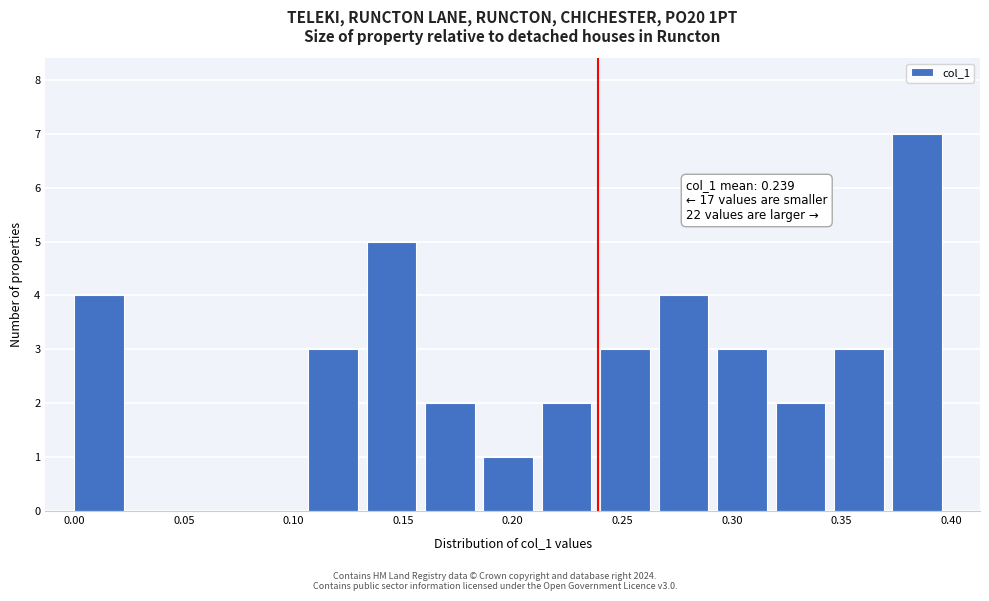

Over which range of the x-axis is the bar tallest?

0.375 to 0.400